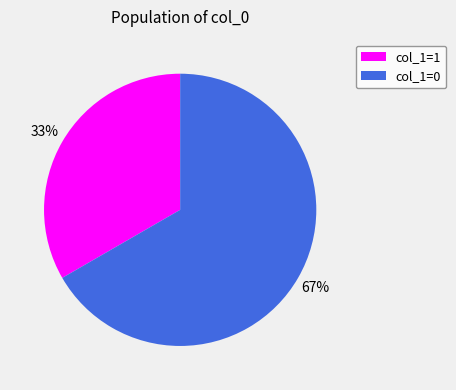

What is the ratio of the value at col_1=0 to the value at col_1=1?

2.0